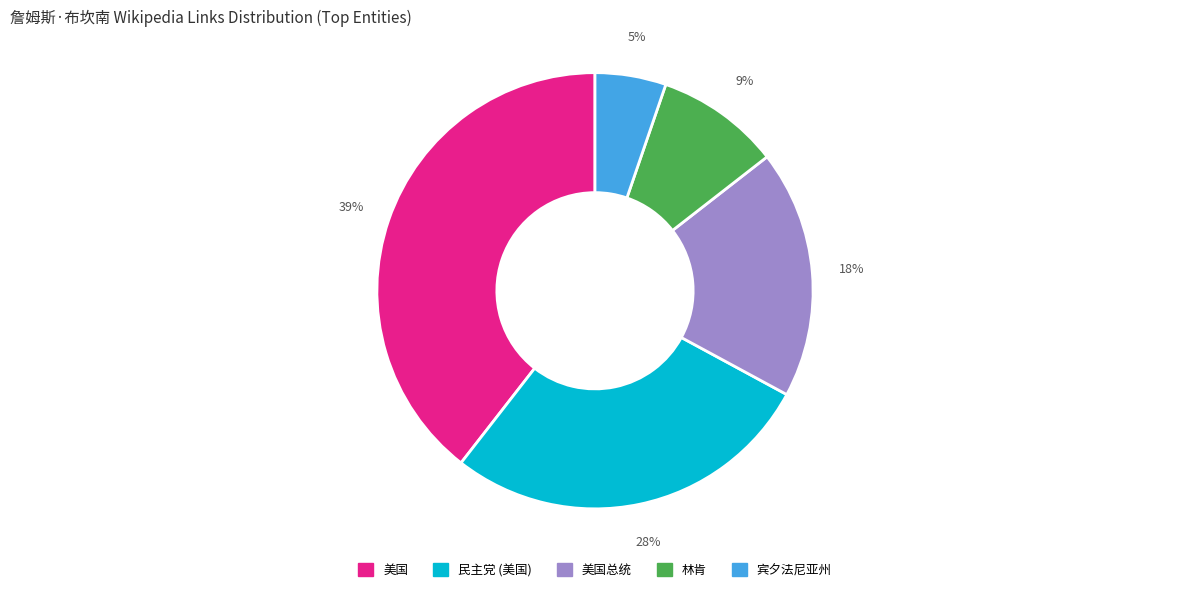

Does any single category account for the majority?

No